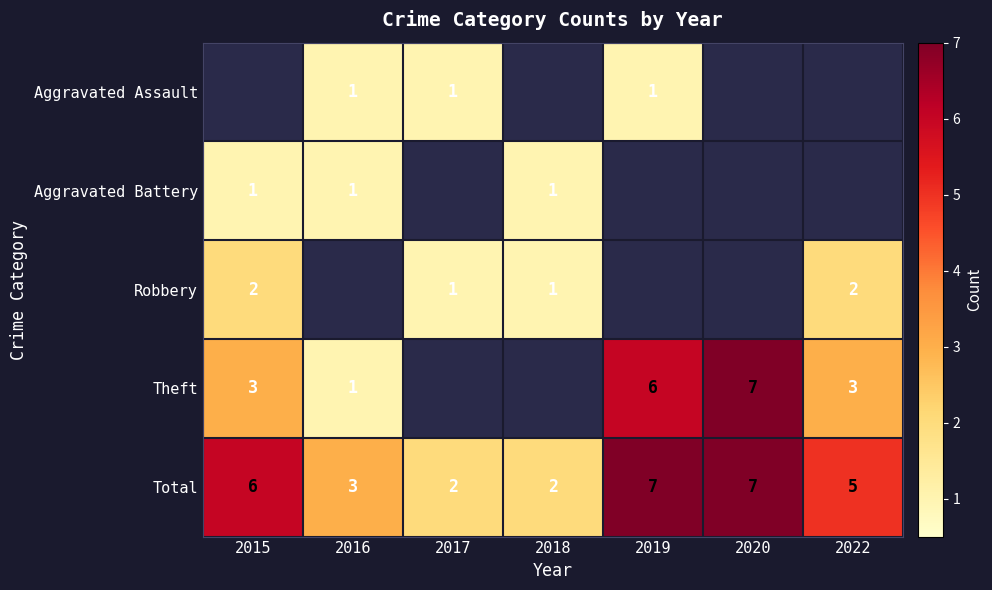

Count the number of data series in this chart.

5